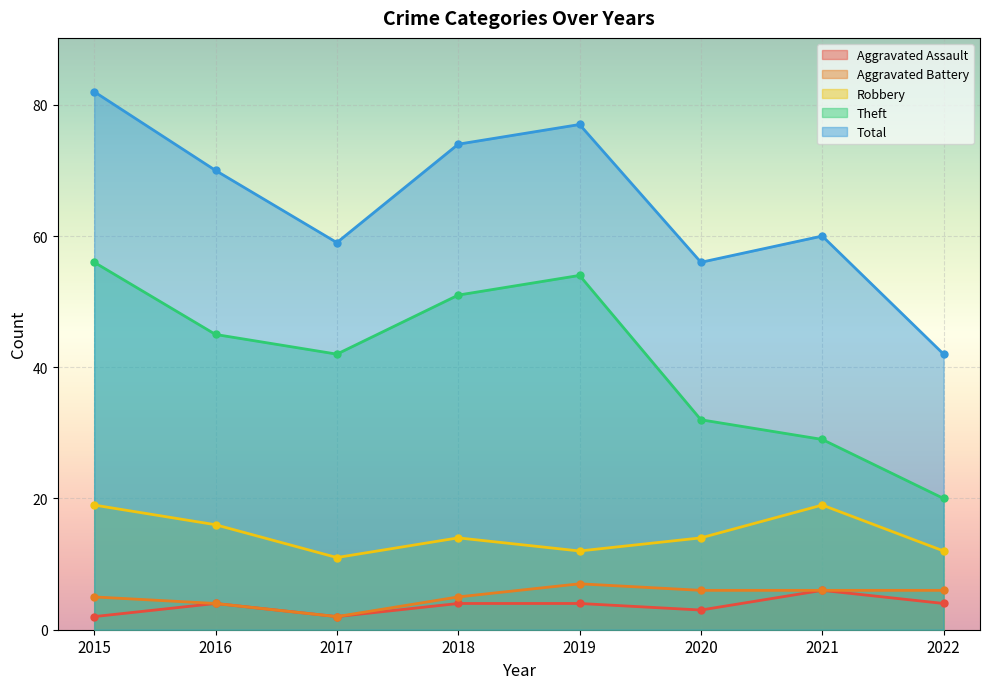

What is the spread (max minus min) of values at 2016?

66